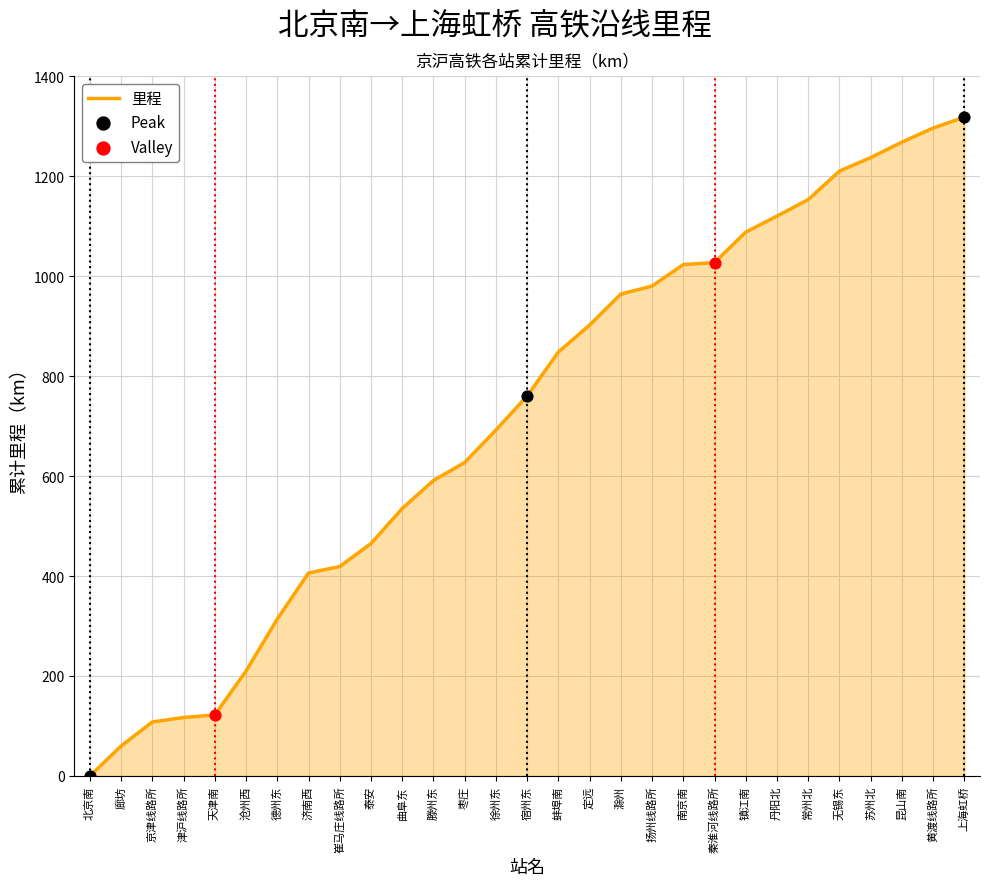

Approximately how many times larger is the value at 津沪线路所 compared to 黄渡线路所?

0.1